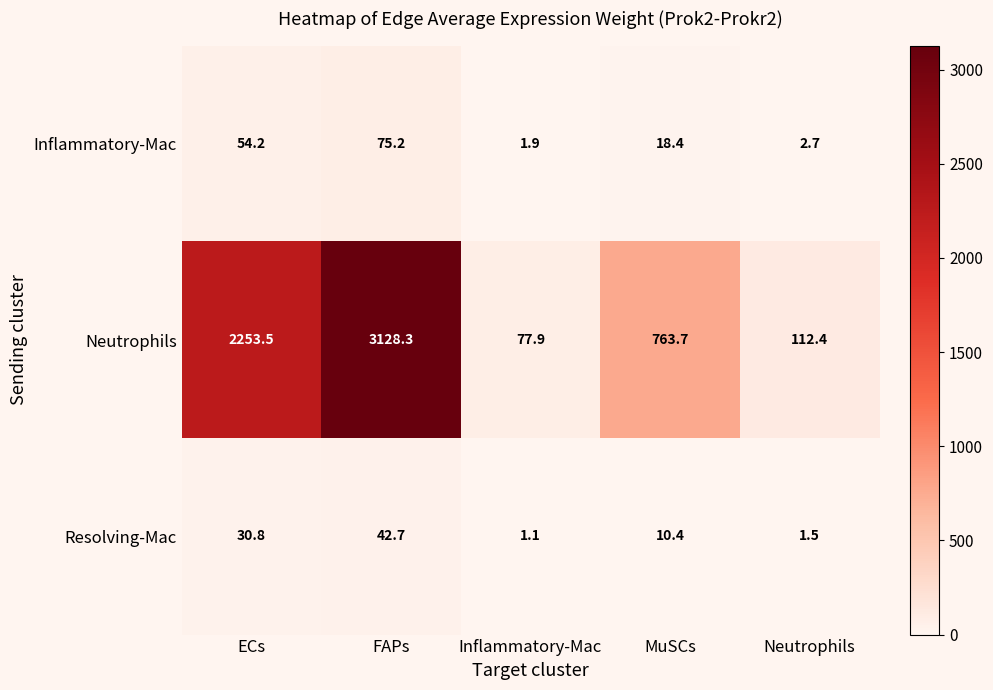

Which series changed the most between ECs and MuSCs?

Neutrophils